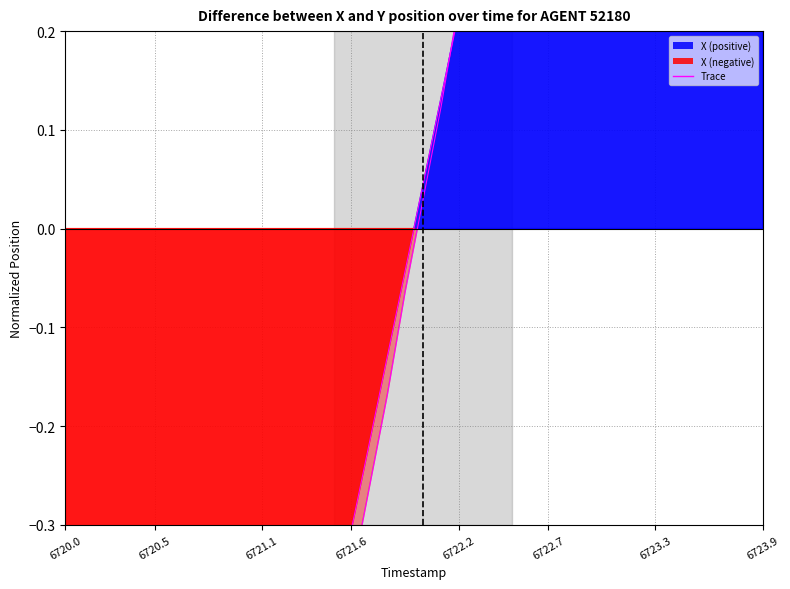

Which series has the widest spread of values?

X trace